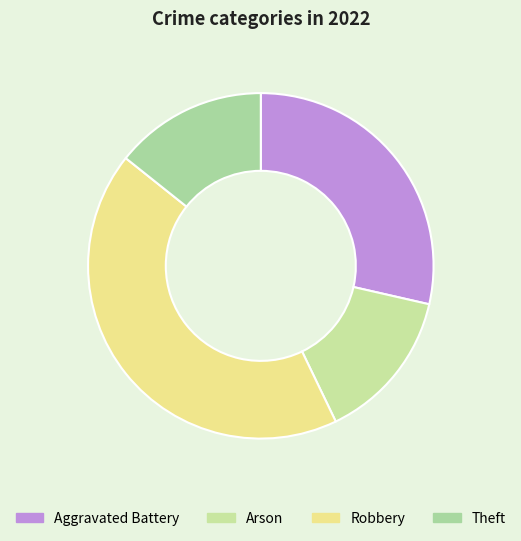

The Theft slice represents 14% of the pie. True or false?

True